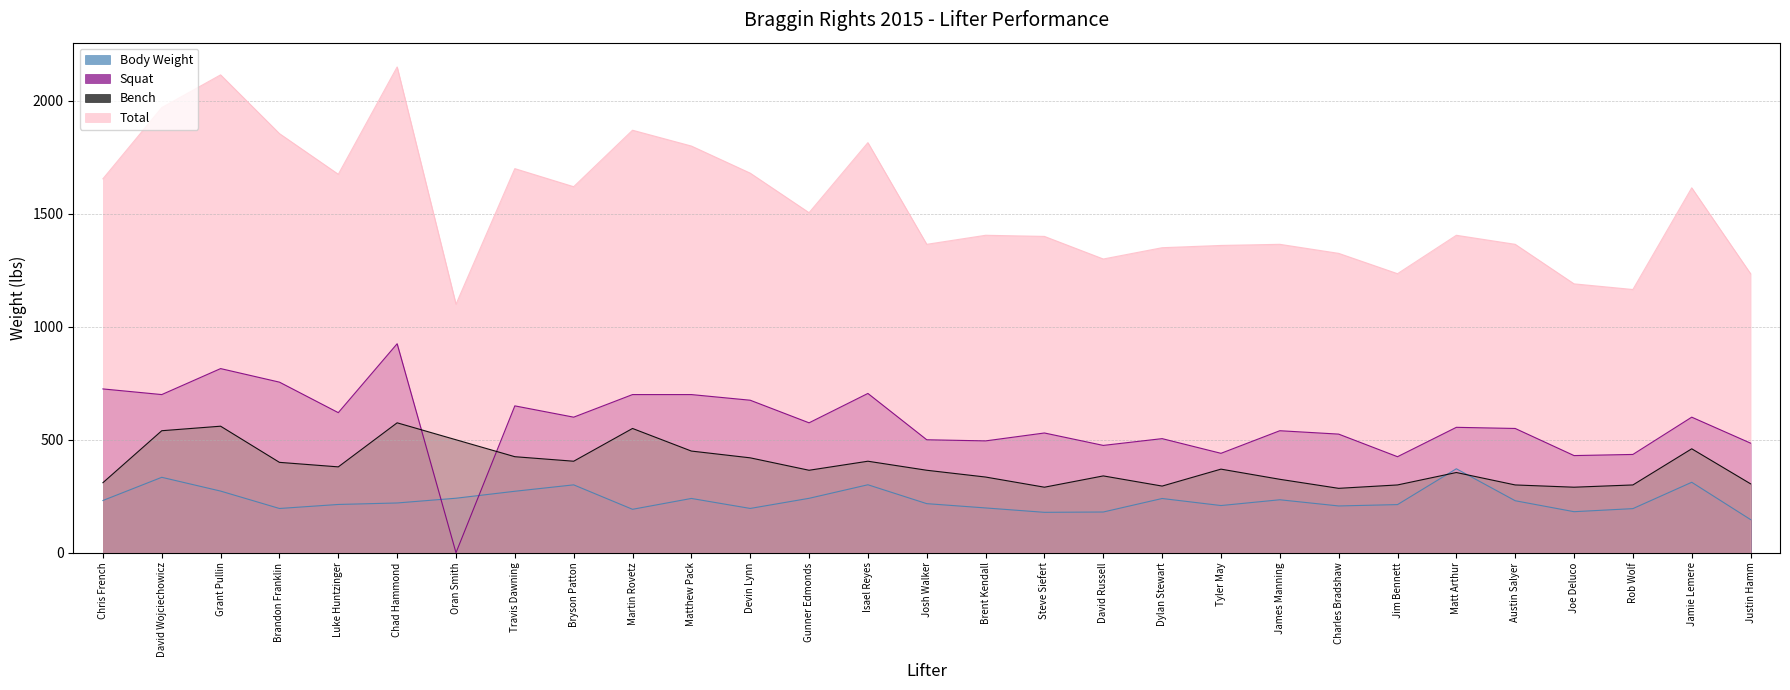

Which series ends up on top after the final intersection of Body Weight and Squat?

Squat